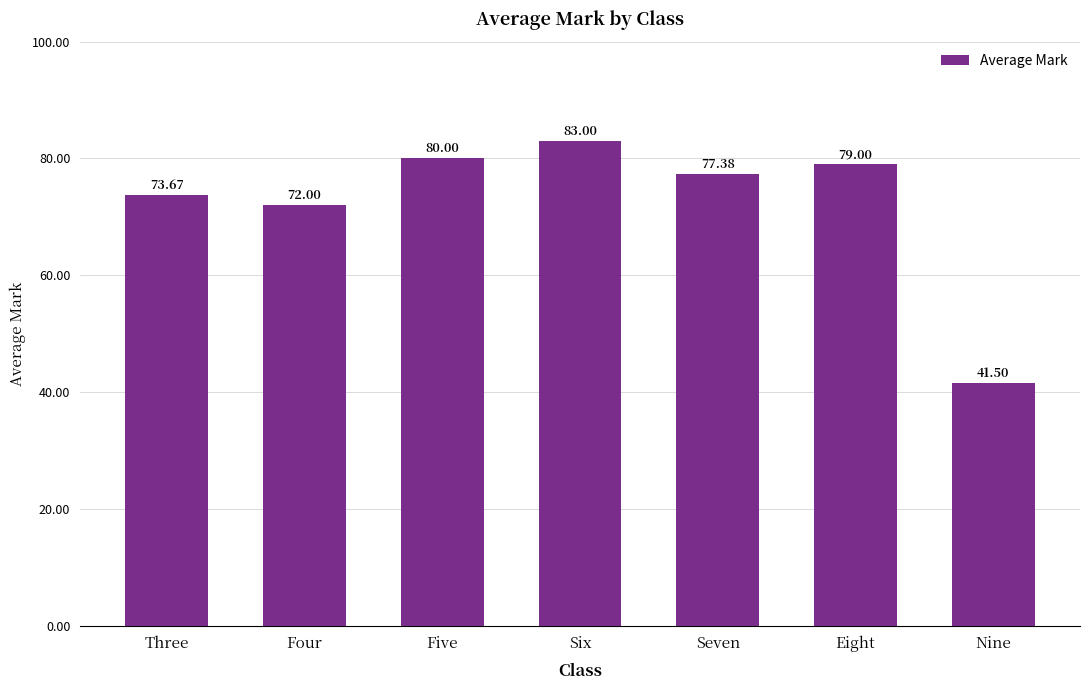

What is the sum of all values?

506.6